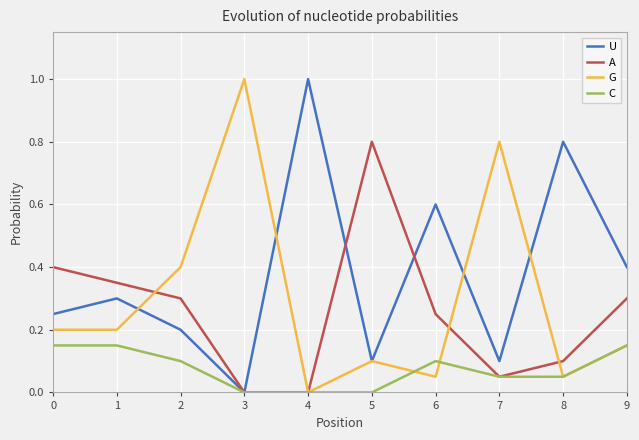

The C series shows 0.1 at 4. True or false?

False